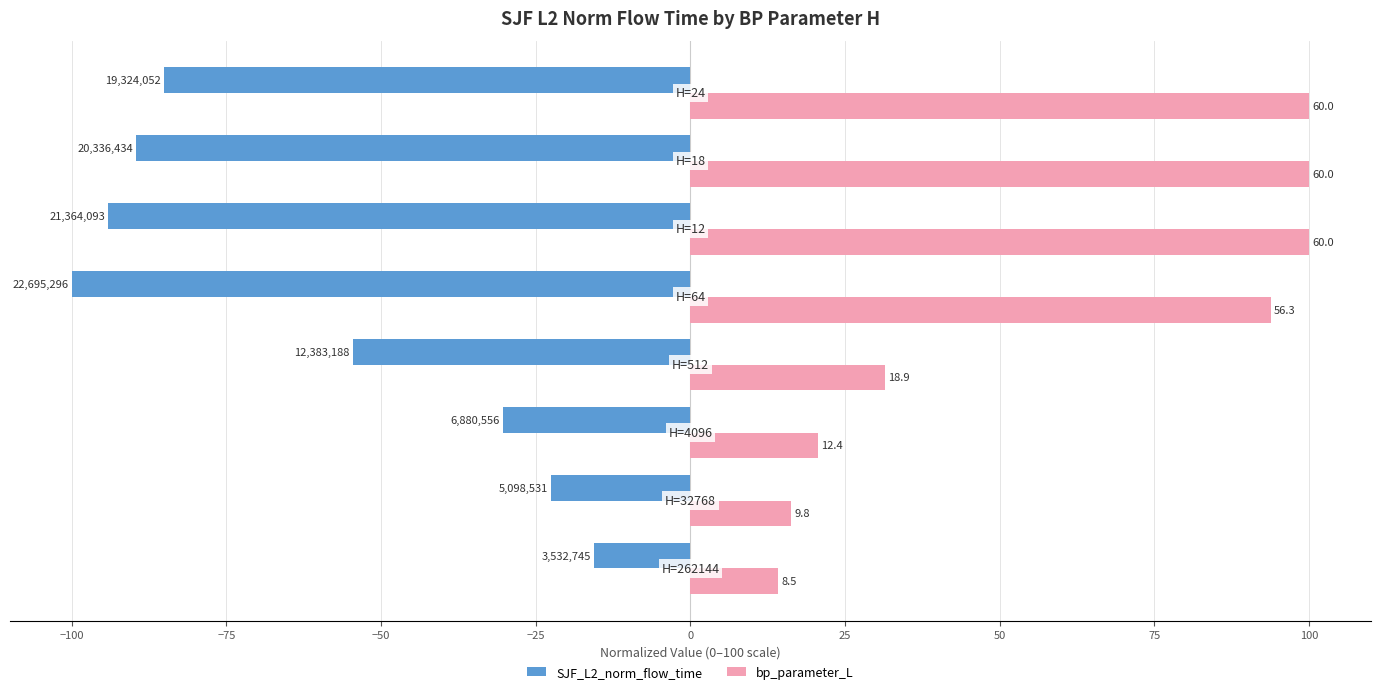

Reading right to left, what are all the values shown in this chart?

SJF_L2_norm_flow_time: 50=-85.1	25=-89.6	0=-94.1	−25=-100.0	−50=-54.6	−75=-30.3	−100=-22.5	−125=-15.6
bp_parameter_L: 50=100.0	25=100.0	0=100.0	−25=93.8	−50=31.5	−75=20.7	−100=16.3	−125=14.2